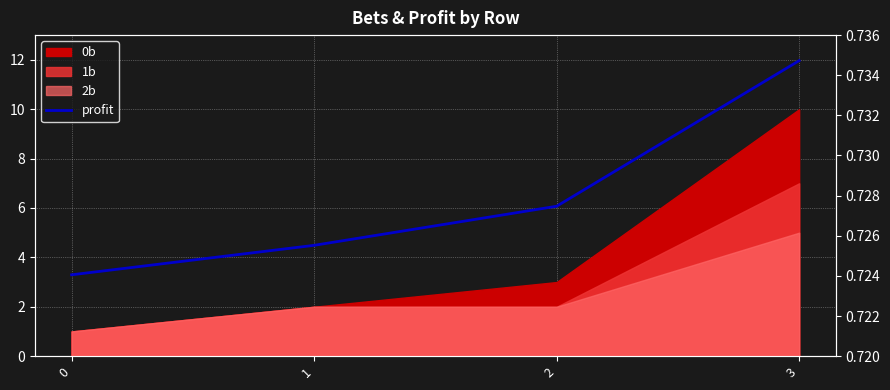

How many categories are shown in the chart?

4